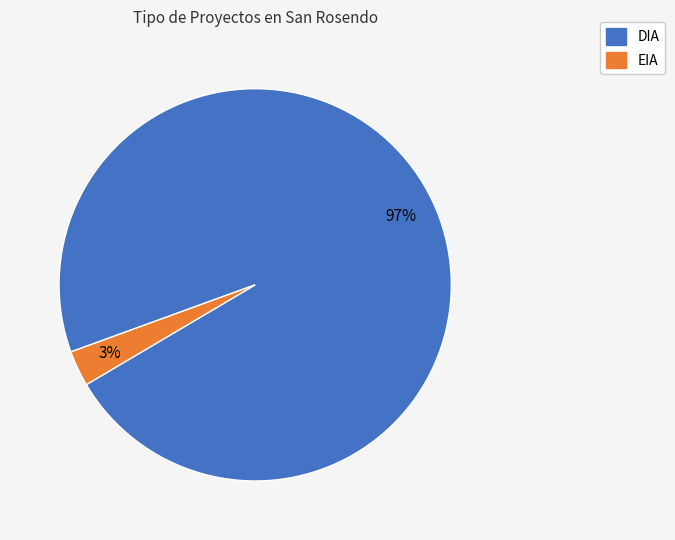

Combined, do DIA and EIA account for over 50%?

Yes